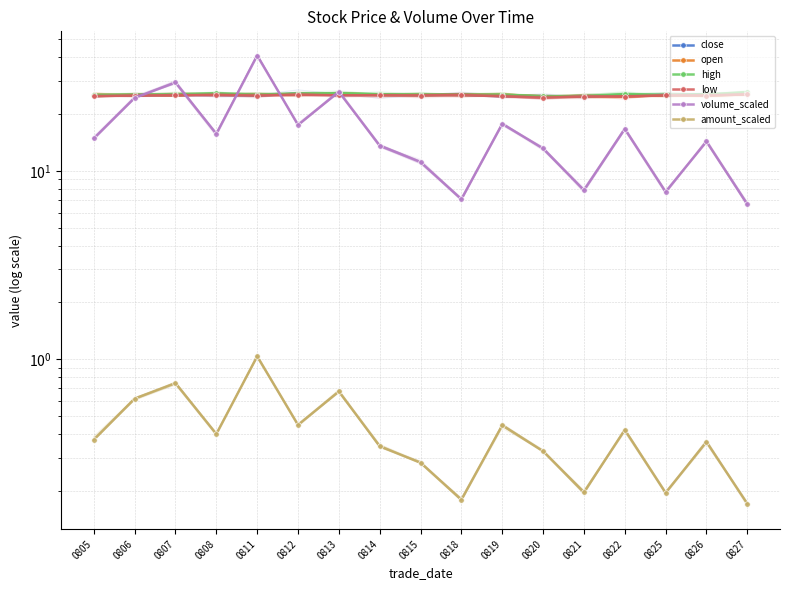

Which series has the largest range (max minus min)?

volume_scaled